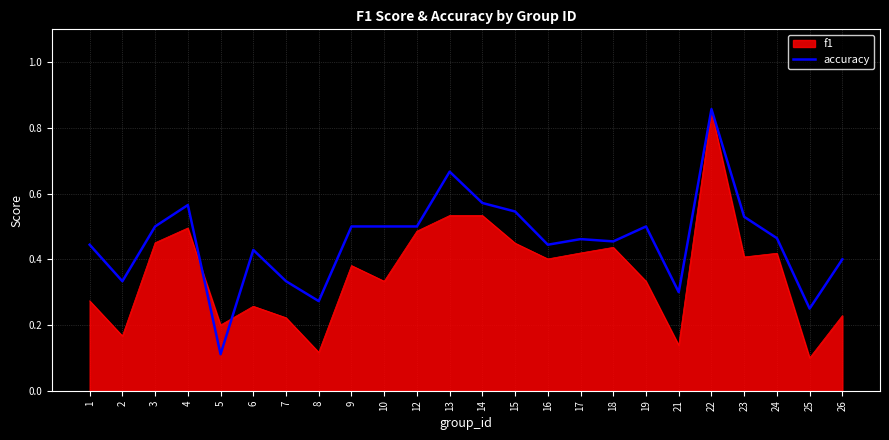

How many lines are shown in the chart?

2